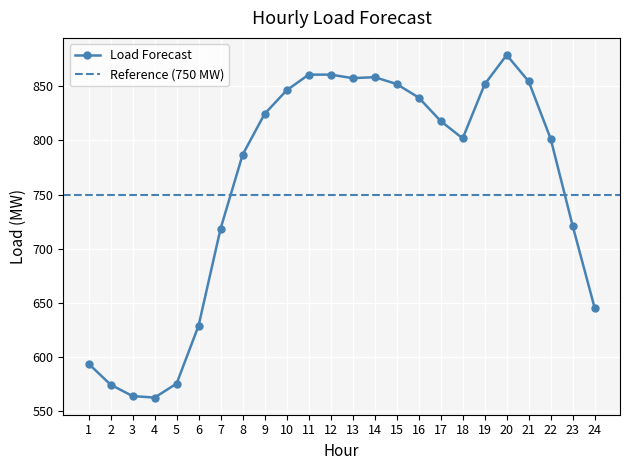

Which has a higher value, 11 or 16?

11